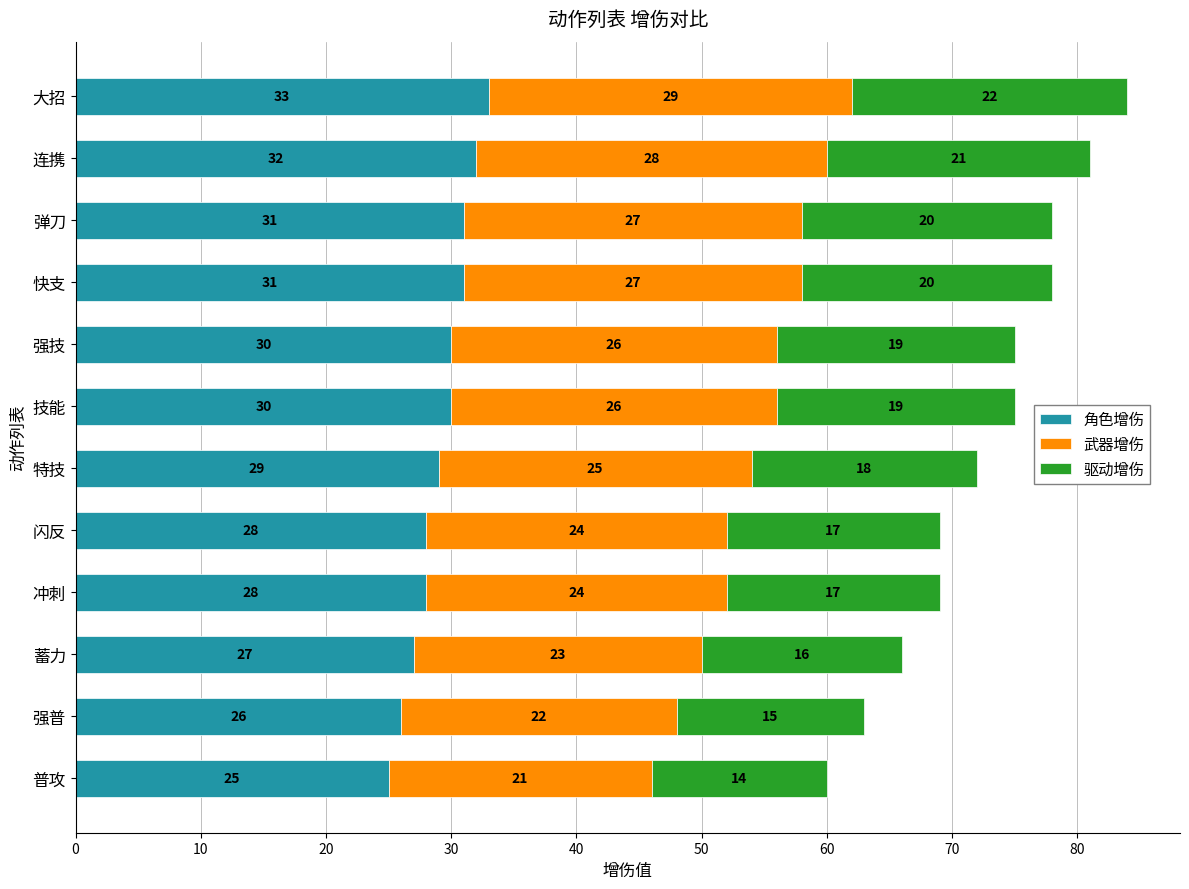

Is it true that 角色增伤 equals 31 at 弹刀?

True